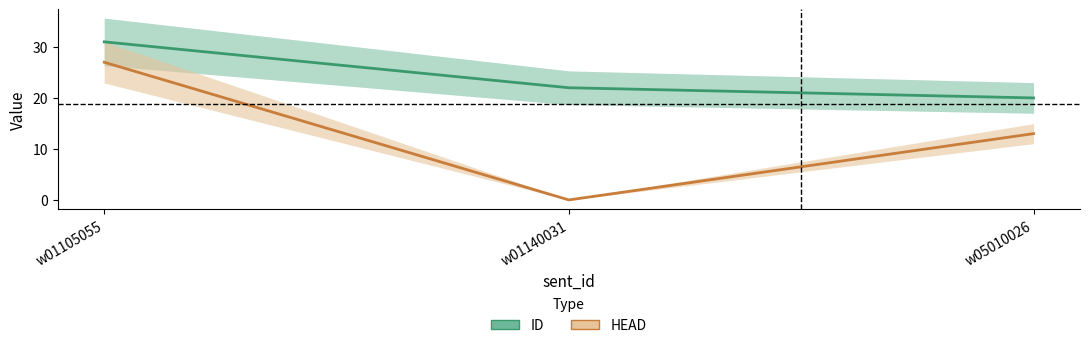

List the series in order of their peak value, highest first.

ID, HEAD